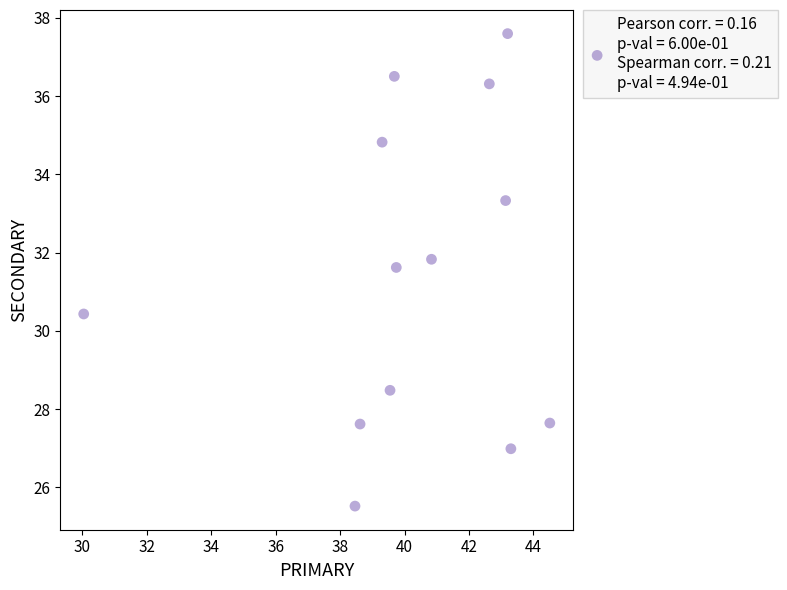

What is the range of X values (max minus min)?

14.5